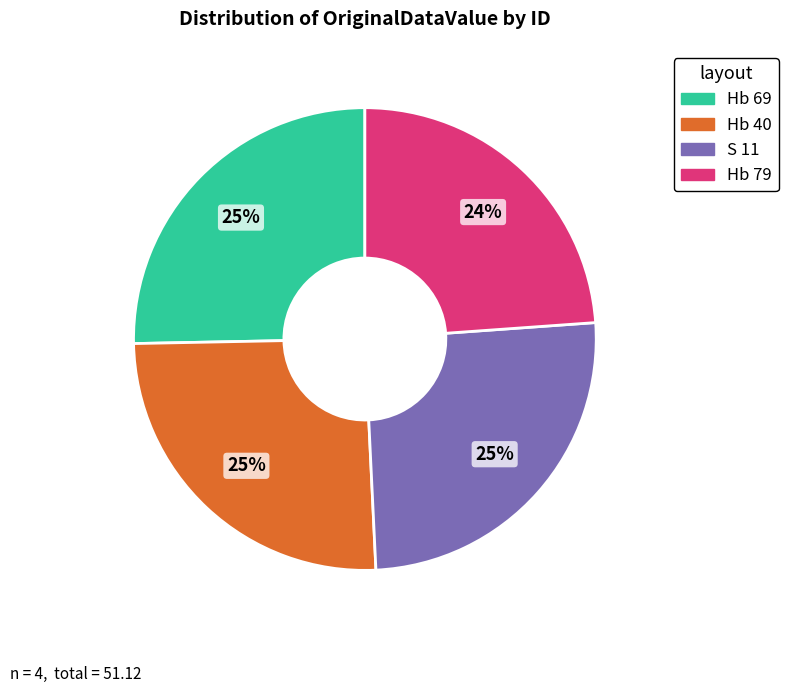

How many slices are in this pie chart?

4